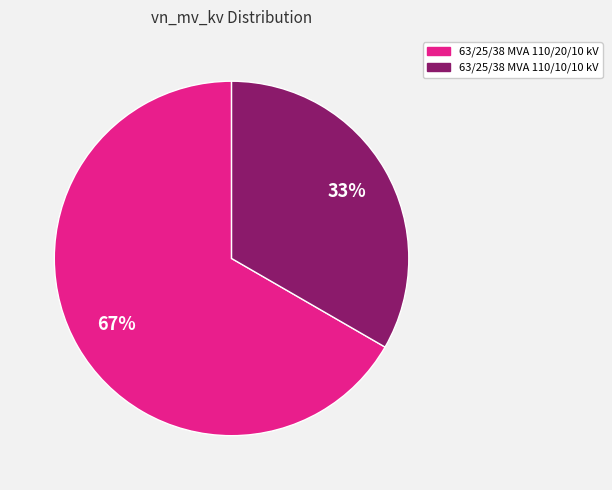

Is the sum of 63/25/38 MVA 110/20/10 kV and 63/25/38 MVA 110/10/10 kV greater than half?

Yes